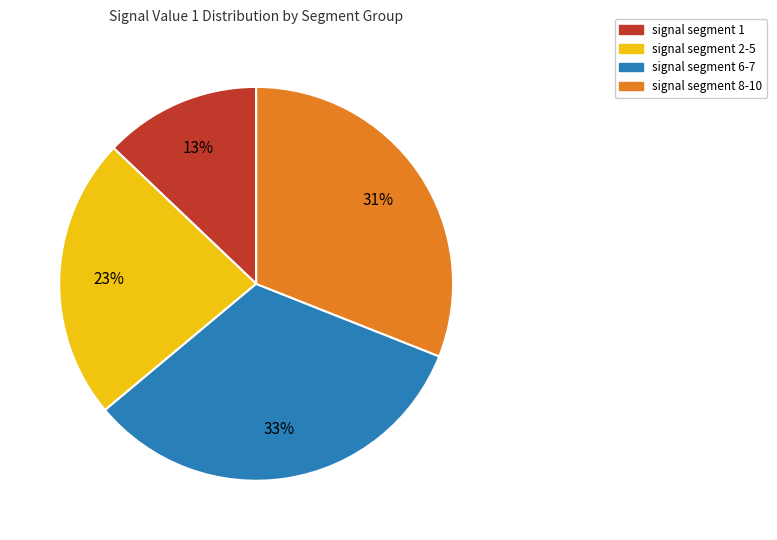

Does any single category account for the majority?

No